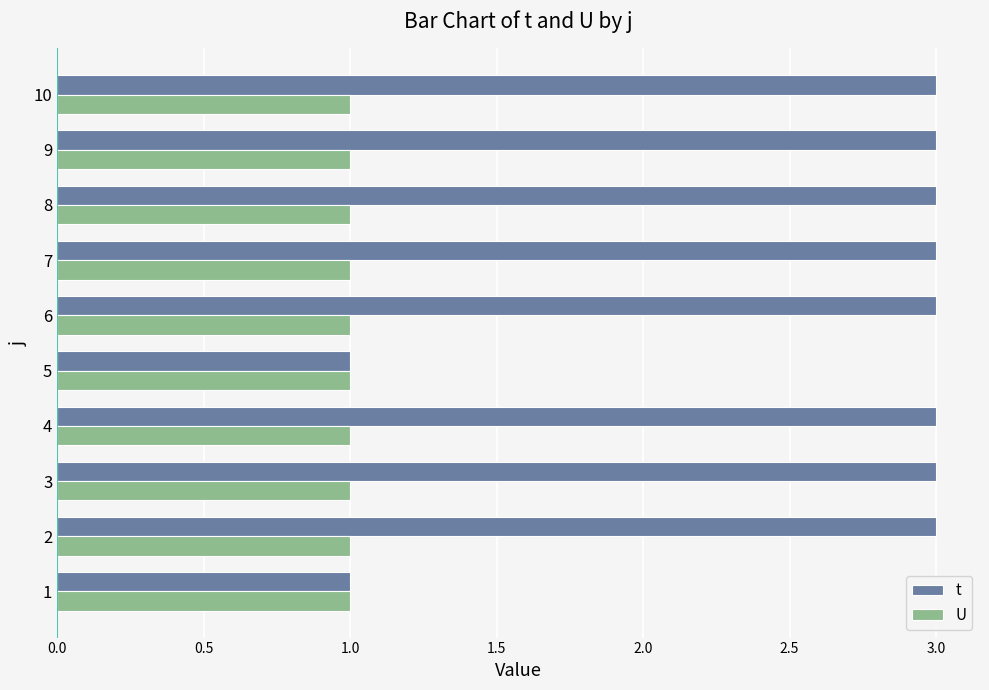

True or false: t has a value of 3 at 9.

True